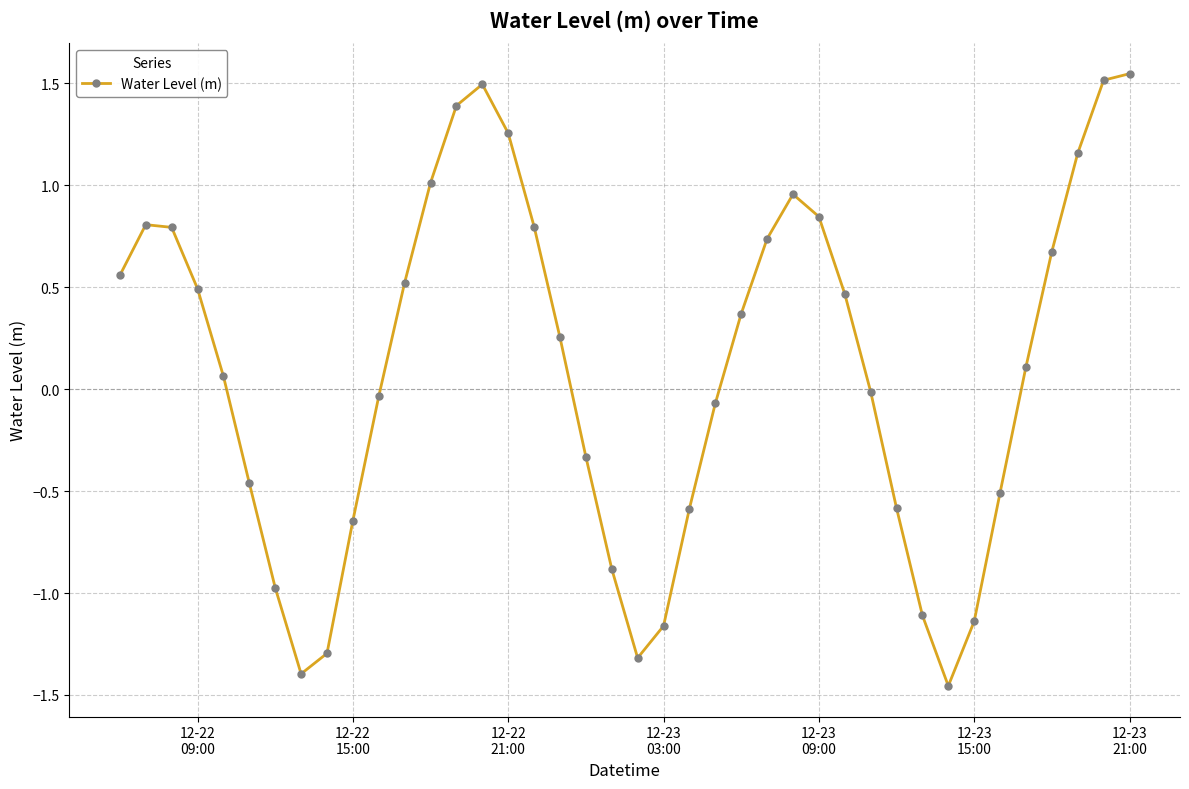

Count the number of data series in this chart.

1